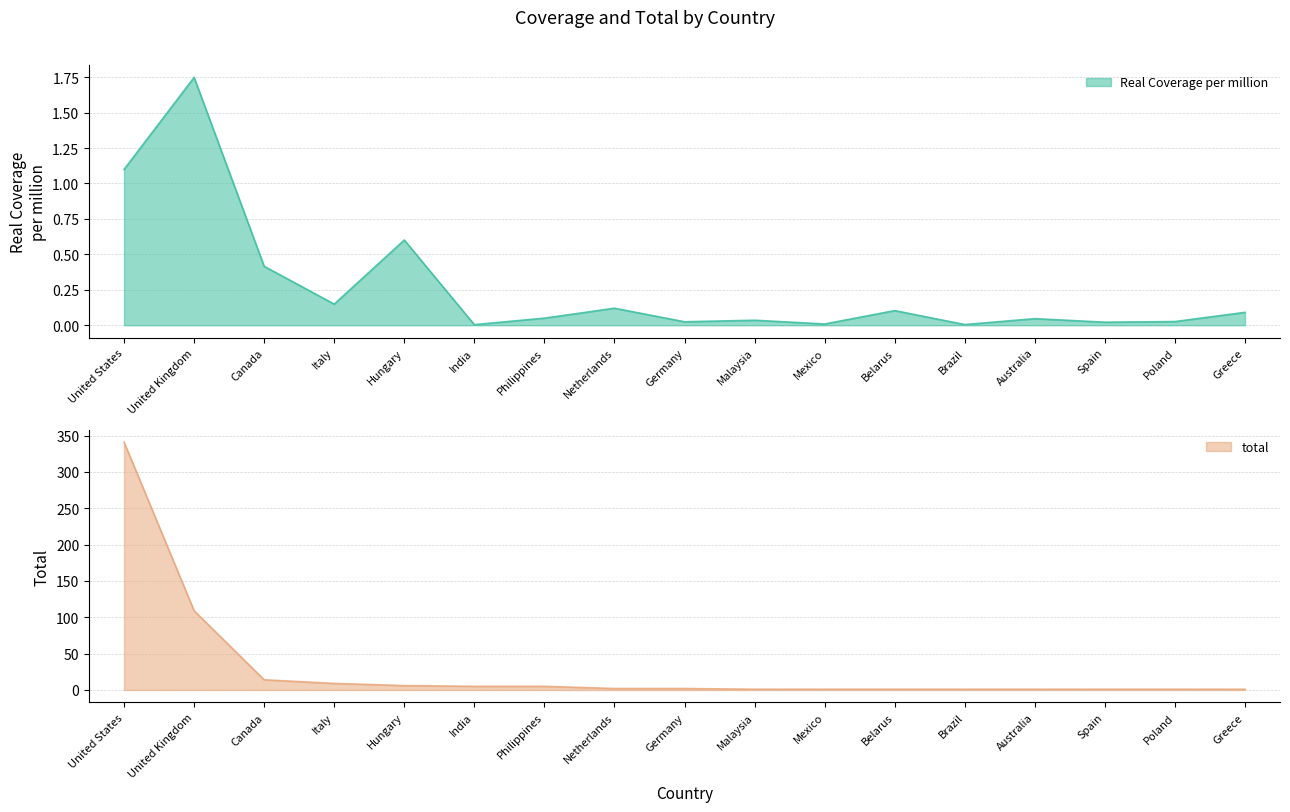

True or false: Real Coverage per million and total cross at least once.

False